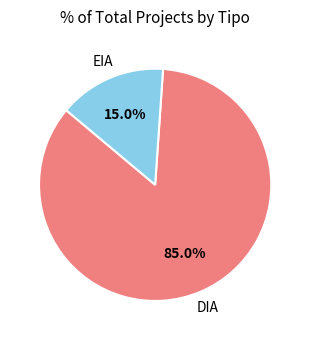

Is there a majority slice in this chart?

Yes